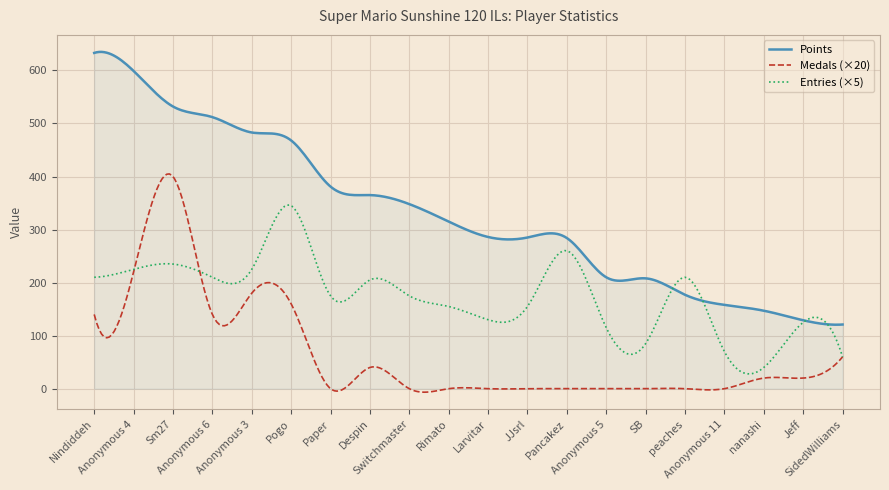

What are all the series names shown in the legend?

Points, Medals (×20), Entries (×5)